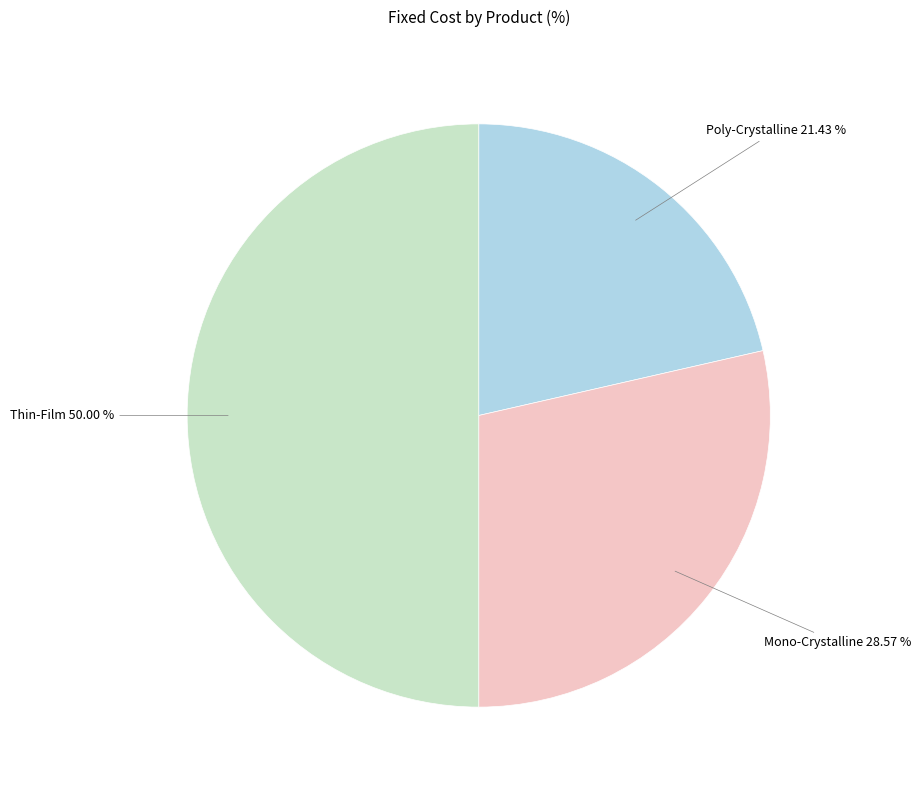

Rank the categories by value from lowest to highest.

Poly-Crystalline, Mono-Crystalline, Thin-Film